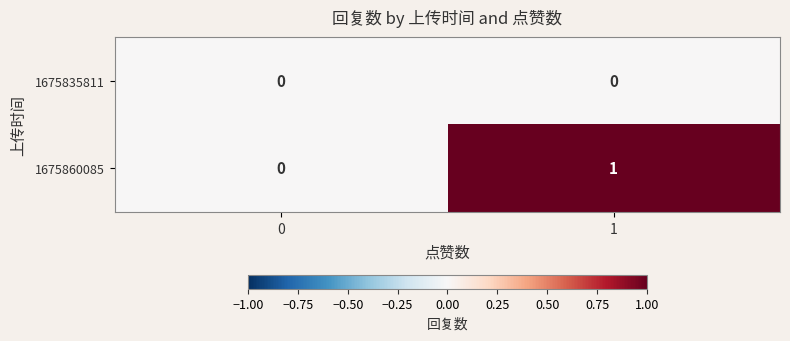

List the series in order of their peak value, highest first.

1675860085, 1675835811